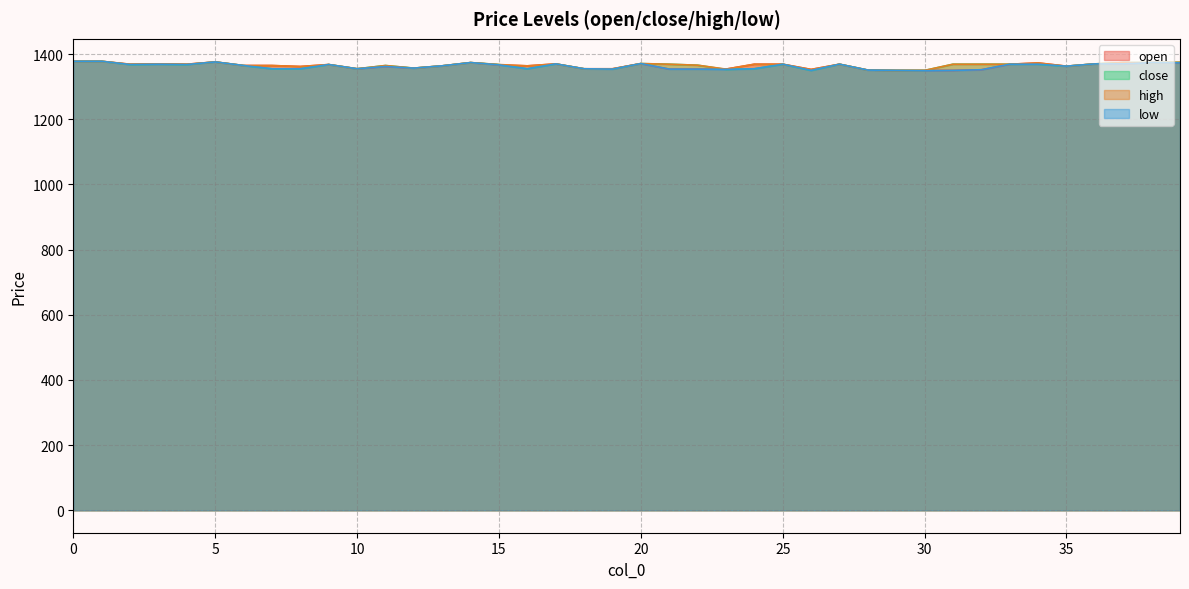

Reading right to left, transcribe all the data shown in this chart.

open: 39=1373	38=1374	37=1370	36=1370	35=1363	34=1373	33=1369	32=1352	31=1350	30=1350	29=1350	28=1351	27=1369	26=1353	25=1369	24=1369	23=1354	22=1354	21=1354	20=1371	19=1355	18=1355	17=1370	16=1364	15=1367	14=1374	13=1364	12=1357	11=1362	10=1355	9=1368	8=1362	7=1365	6=1365	5=1376	4=1369	3=1370	2=1369	1=1378	0=1378
close: 39=1375	38=1374	37=1374	36=1370	35=1363	34=1369	33=1369	32=1369	31=1369	30=1350	29=1350	28=1351	27=1369	26=1350	25=1369	24=1355	23=1353	22=1366	21=1369	20=1371	19=1354	18=1355	17=1370	16=1355	15=1368	14=1374	13=1364	12=1357	11=1365	10=1355	9=1368	8=1355	7=1355	6=1365	5=1376	4=1368	3=1369	2=1368	1=1378	0=1378
high: 39=1375	38=1374	37=1374	36=1370	35=1363	34=1373	33=1369	32=1369	31=1369	30=1350	29=1350	28=1351	27=1369	26=1353	25=1369	24=1369	23=1354	22=1366	21=1369	20=1371	19=1355	18=1355	17=1370	16=1364	15=1368	14=1374	13=1364	12=1357	11=1365	10=1355	9=1368	8=1362	7=1365	6=1365	5=1376	4=1369	3=1370	2=1369	1=1378	0=1378
low: 39=1373	38=1374	37=1370	36=1370	35=1363	34=1369	33=1369	32=1352	31=1350	30=1349	29=1350	28=1351	27=1369	26=1350	25=1369	24=1355	23=1353	22=1354	21=1354	20=1371	19=1354	18=1355	17=1370	16=1355	15=1367	14=1374	13=1364	12=1357	11=1362	10=1355	9=1368	8=1355	7=1355	6=1365	5=1376	4=1368	3=1369	2=1368	1=1378	0=1378